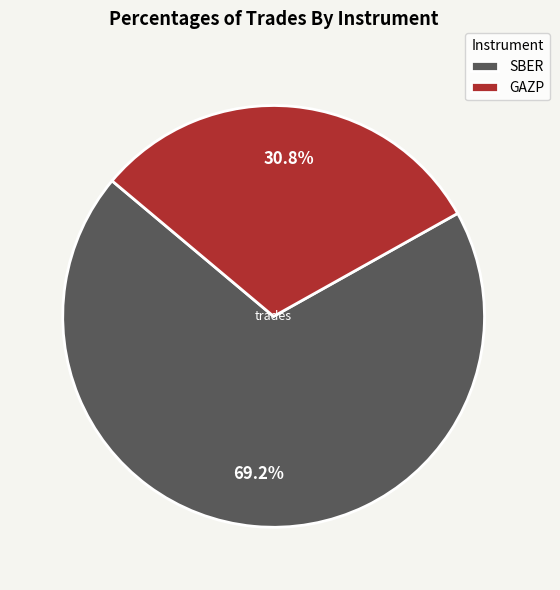

What percentage is NOT represented by SBER?

30.8%